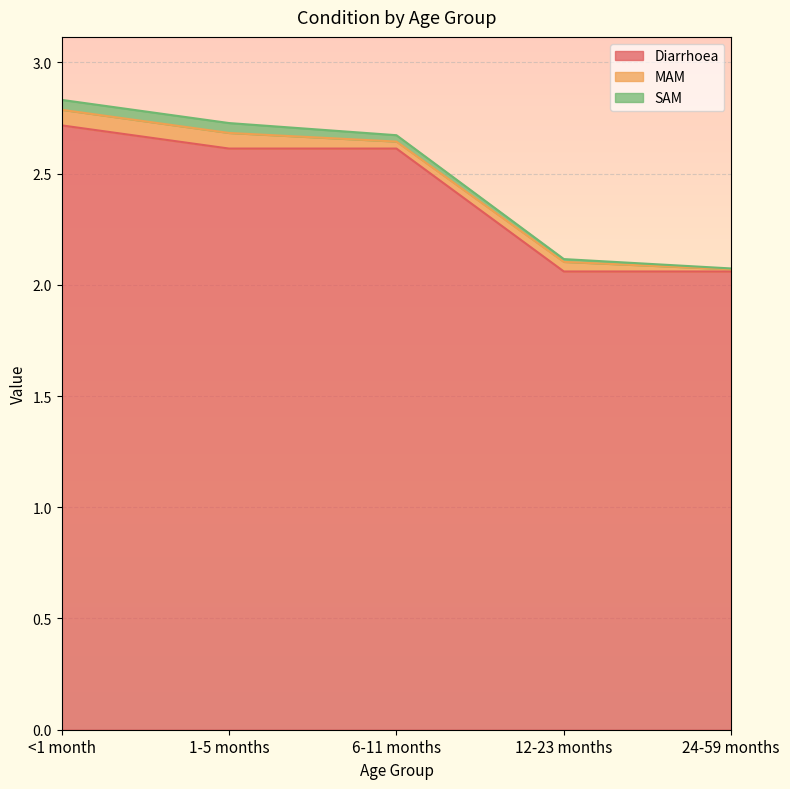

Which category has the lowest value in the SAM series?

24-59 months